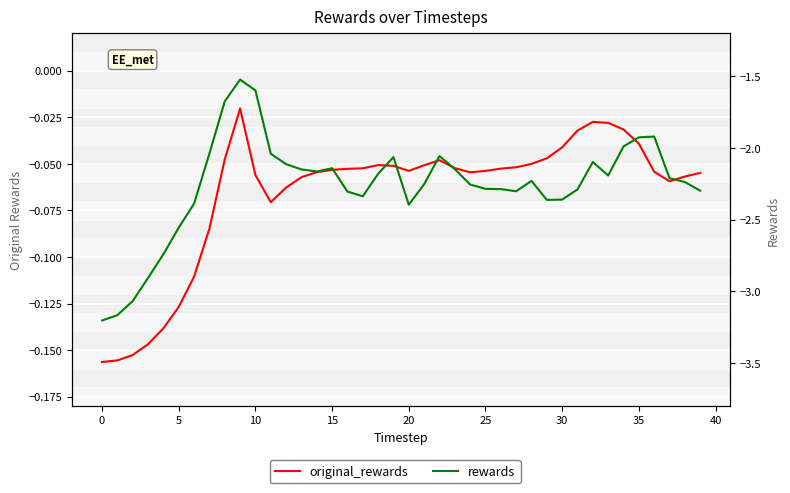

Which series has the largest range (max minus min)?

rewards